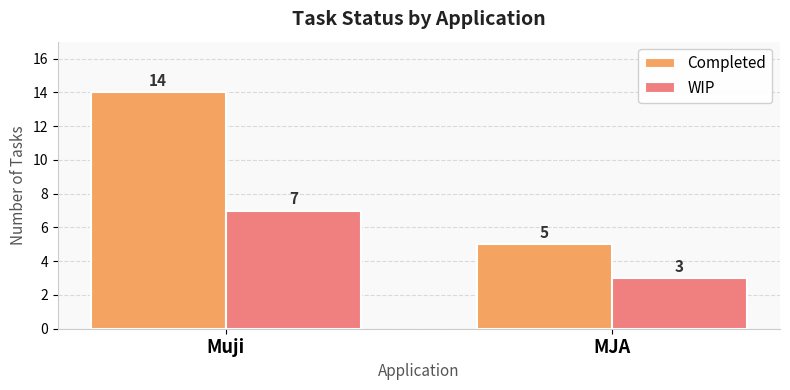

Is the value of WIP at MJA greater than the value of Completed at MJA?

No